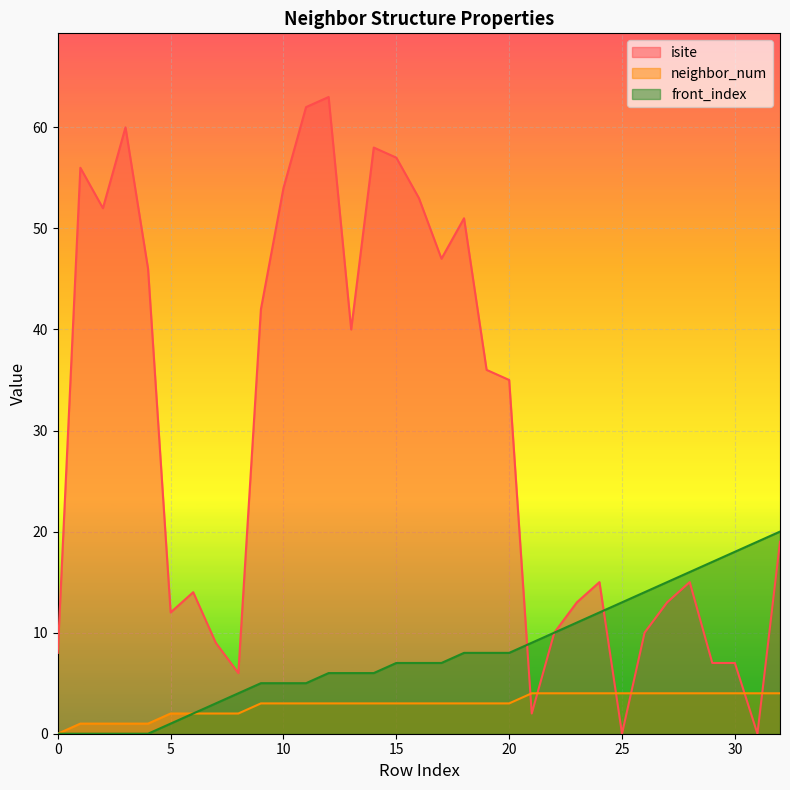

True or false: isite and neighbor_num cross at least once.

True